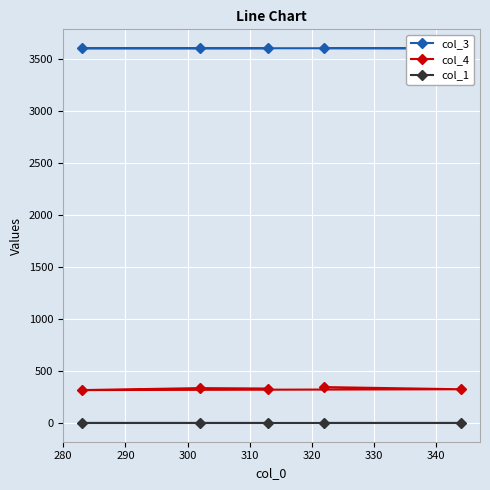

What is the average value of the col_4 series?

330.2